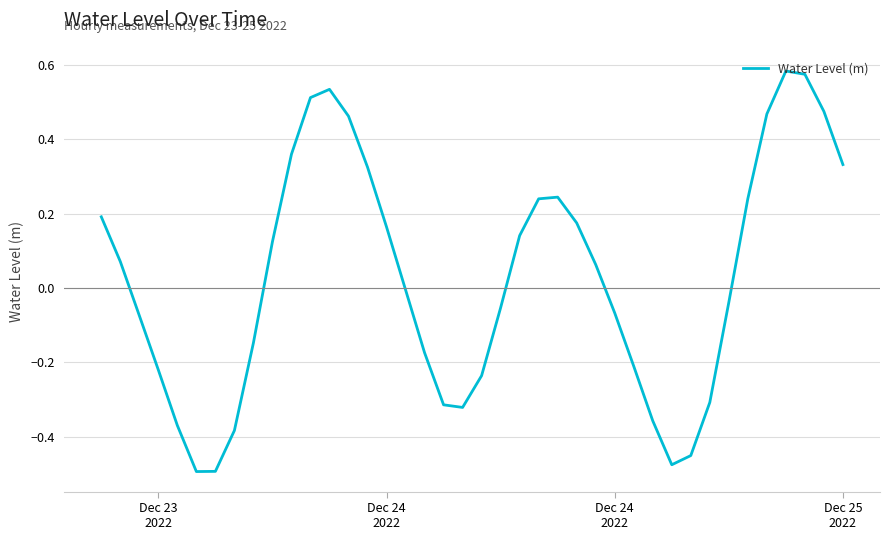

What is the difference between the maximum and minimum values?

1.1